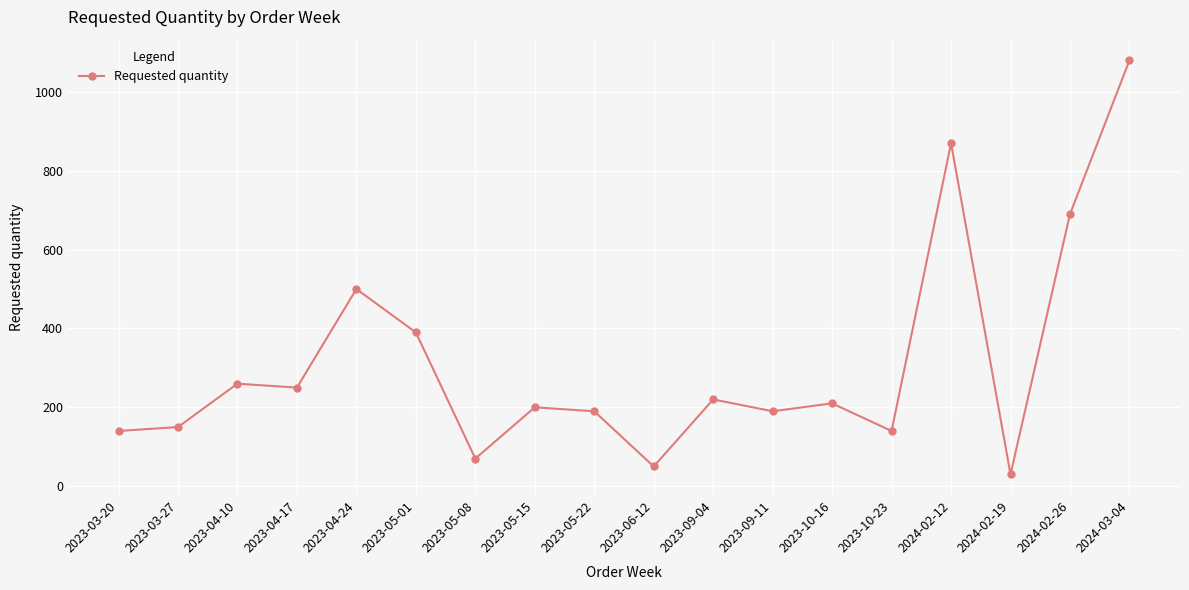

How many values are below 210?

9